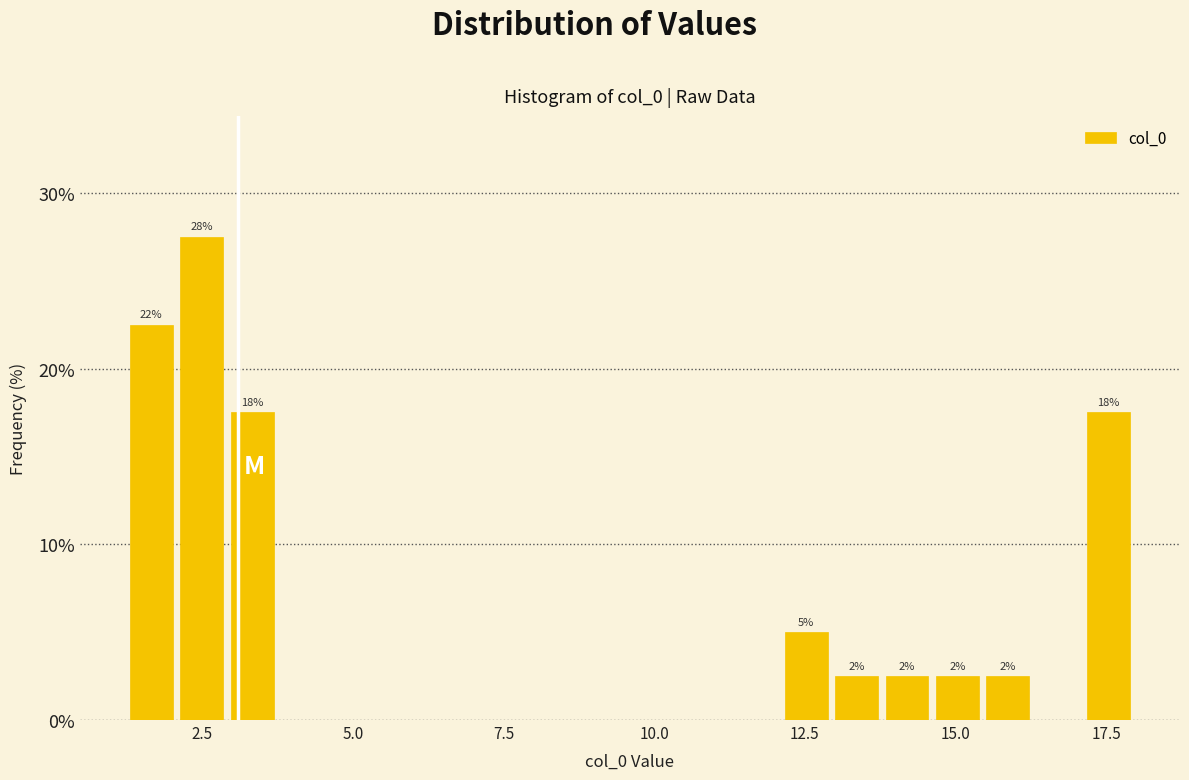

Read against the x-axis, roughly where is the centre of the tallest bar?

2.5